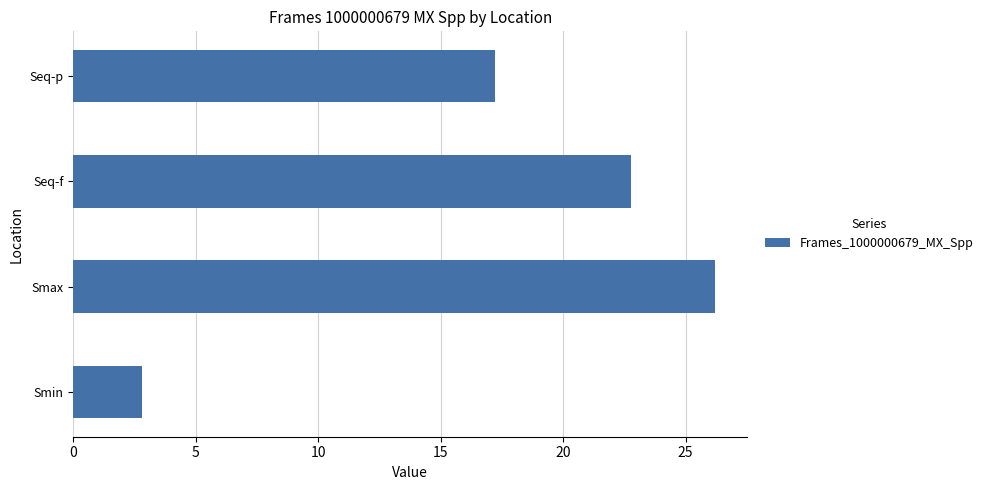

How many distinct data groups are displayed?

1